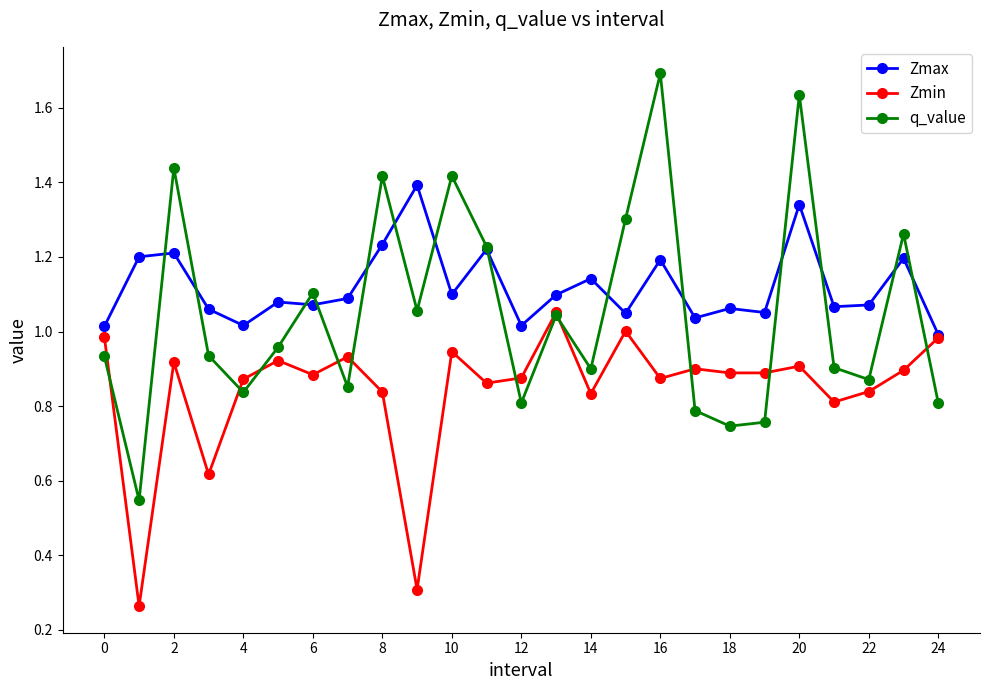

In Zmin, how many points are lower than both neighbors (excluding endpoints)?

9